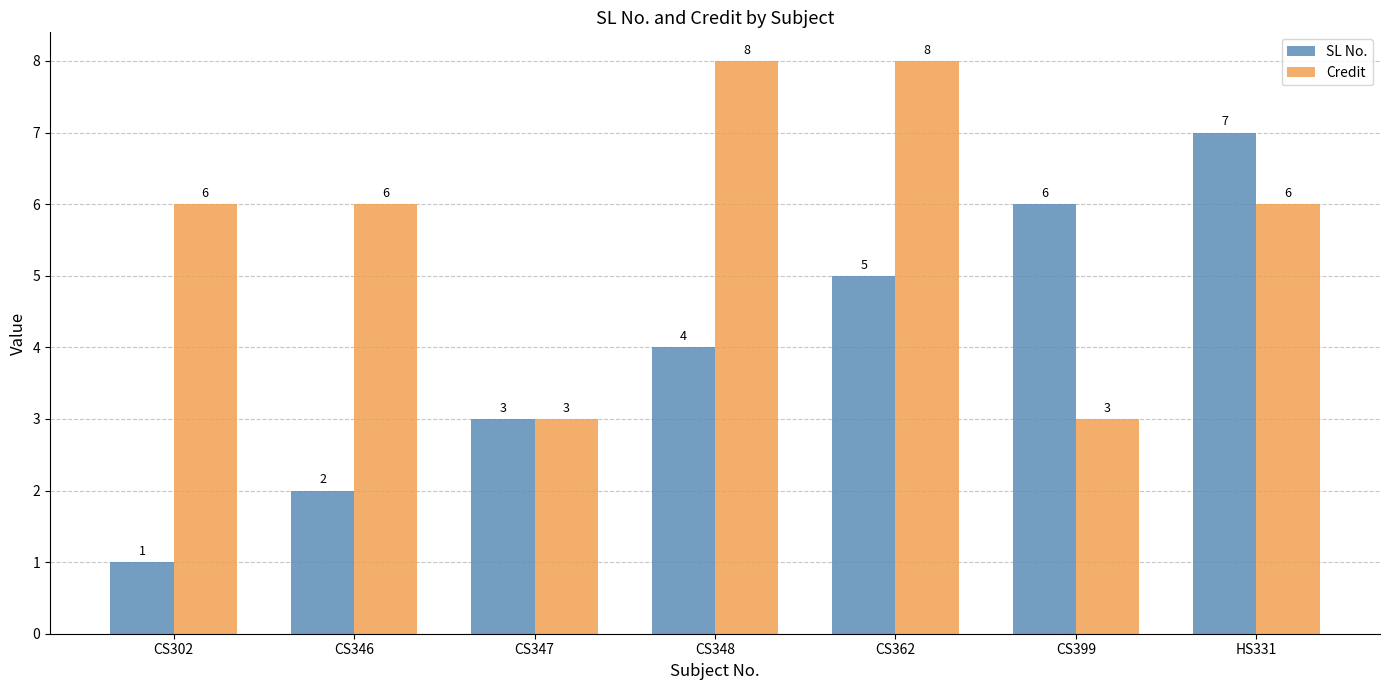

What is the greatest value displayed?

8